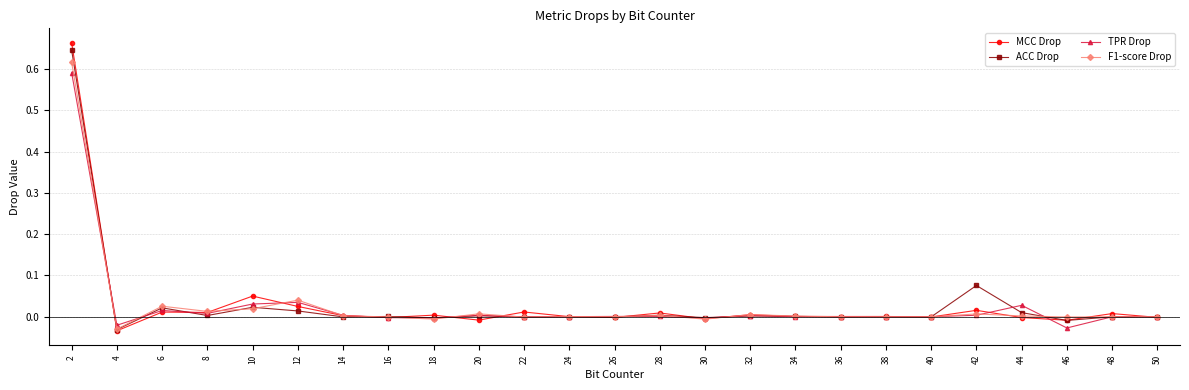

Which series has the largest range (max minus min)?

MCC Drop